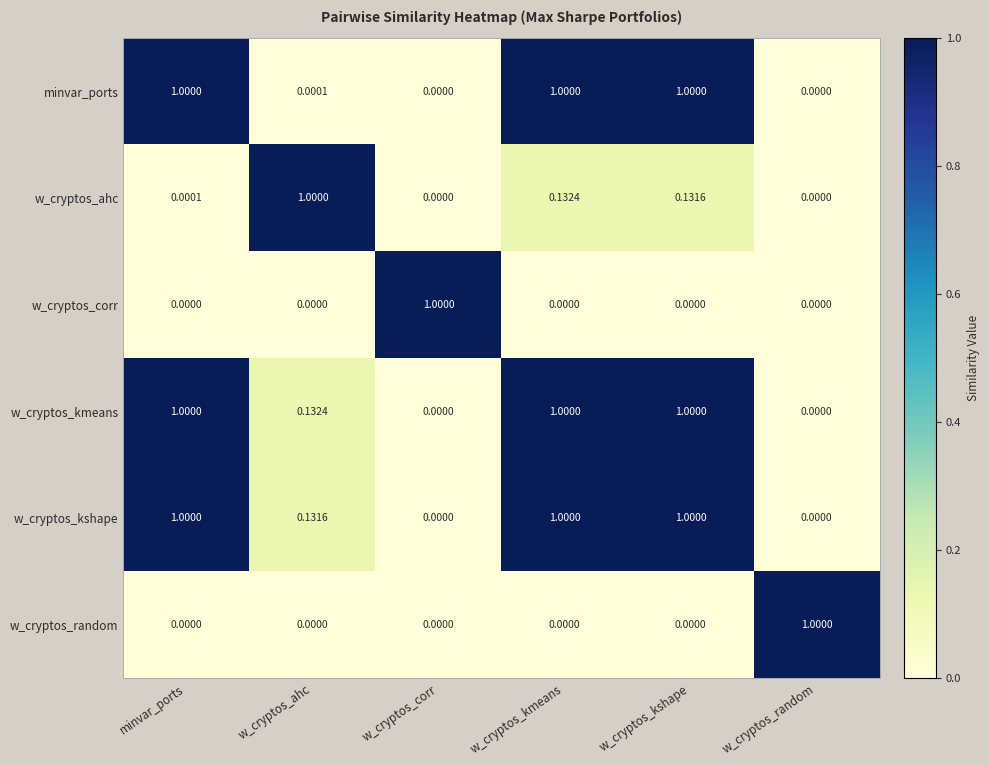

How many categories are shown in the chart?

6